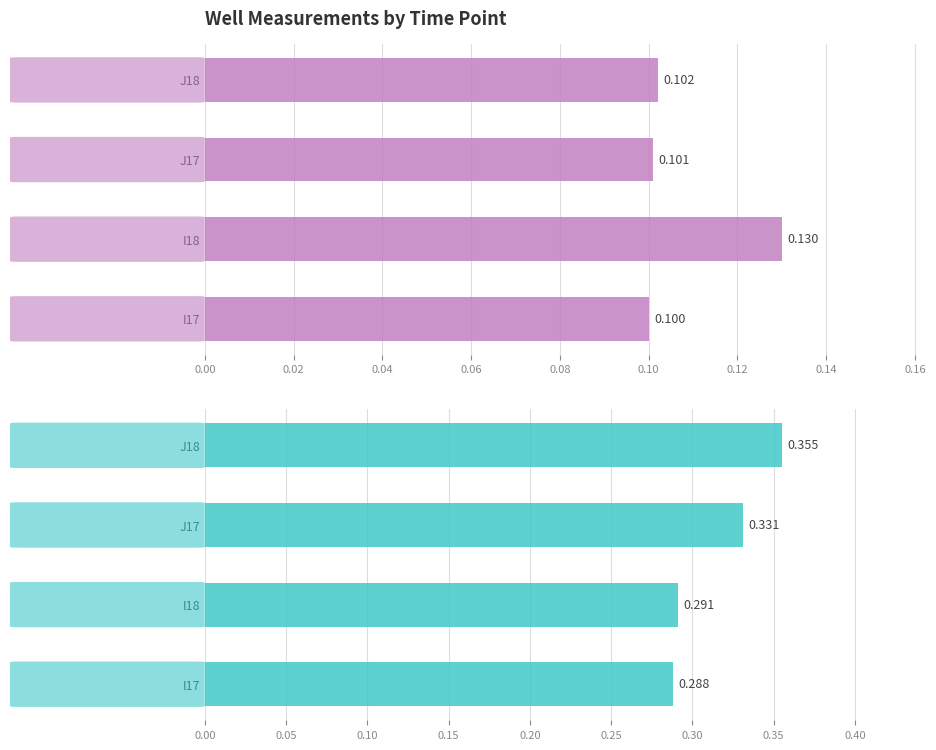

At which label does I17 reach its peak?

J17